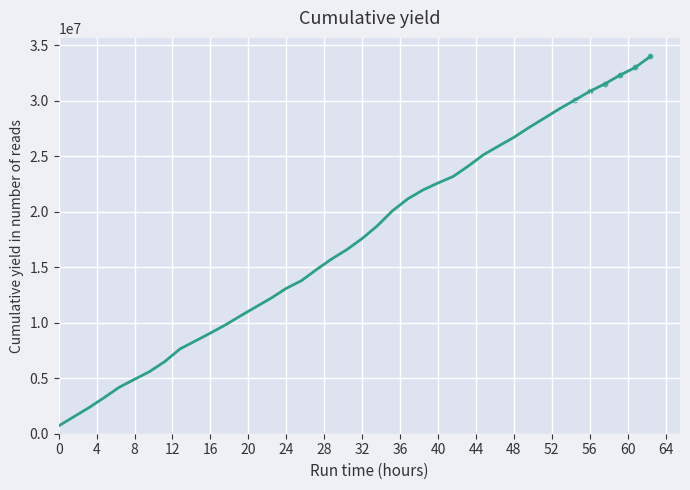

What is the greatest value displayed?

34000000.0